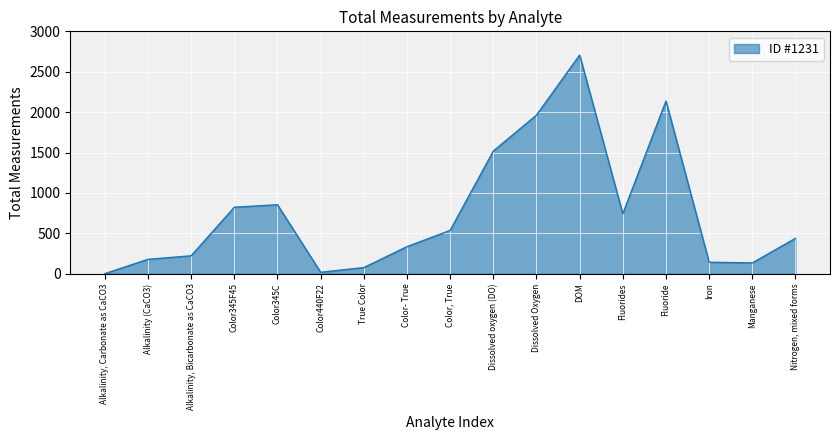

What is the ratio of the value at True Color to the value at Alkalinity, Bicarbonate as CaCO3?

0.3